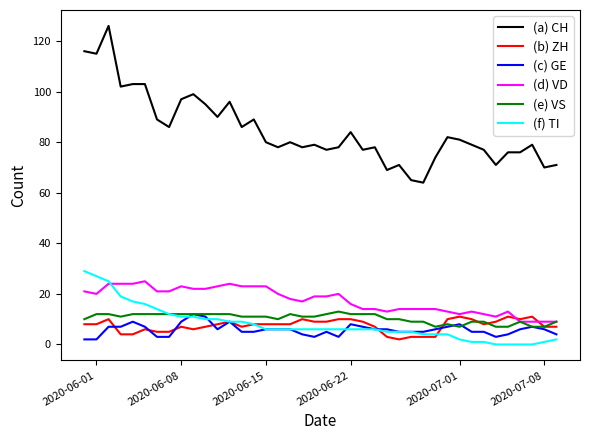

What is the highest value of the (a) CH series?

126